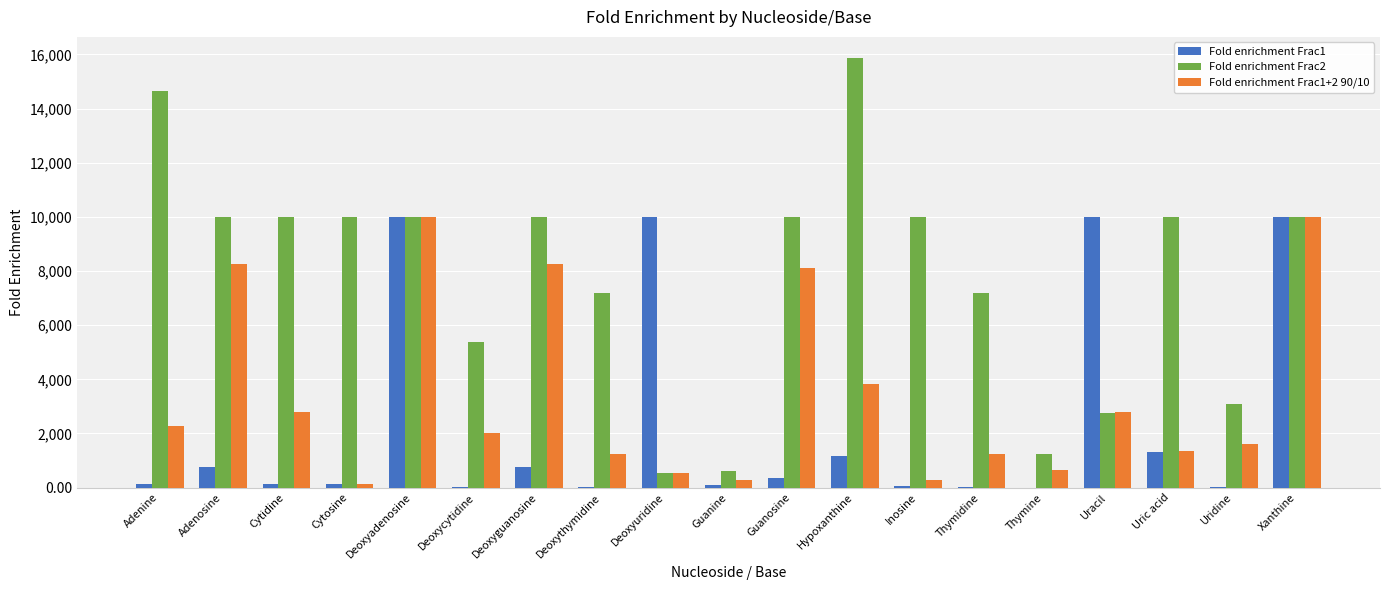

Is it true that Fold enrichment Frac1+2 90/10 equals 2371.0 at Adenosine?

False